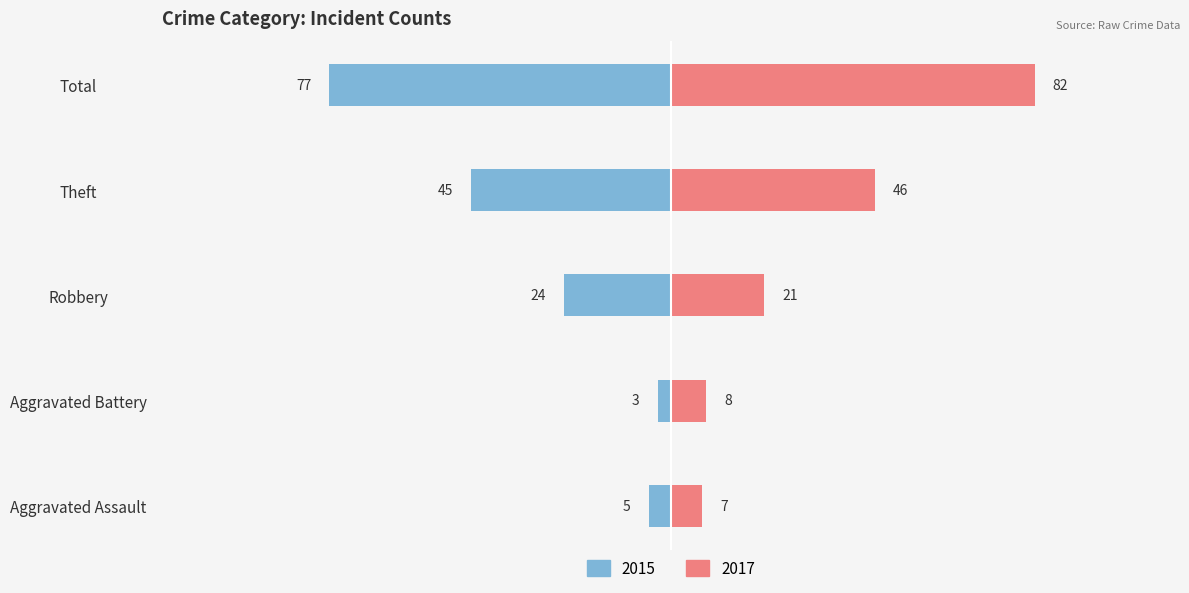

How many bars are there in total?

10